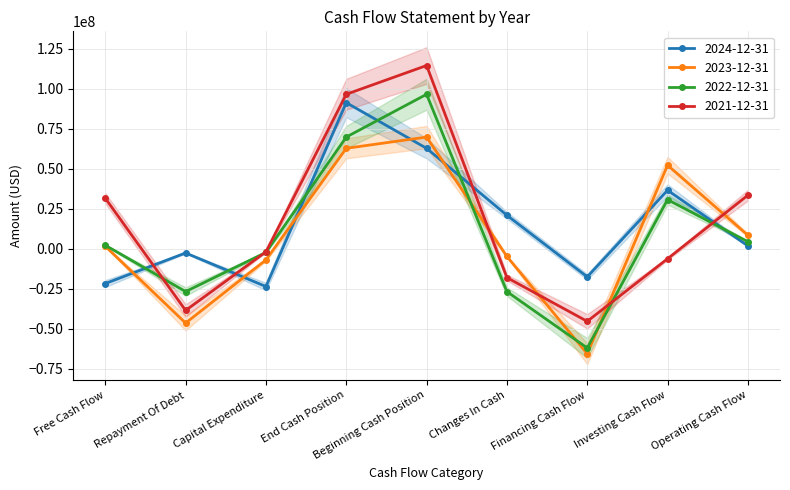

Reading left to right, list all the values displayed in this chart.

2024-12-31: Free Cash Flow=-21664000	Repayment Of Debt=-2580000	Capital Expenditure=-23528000	End Cash Position=91238000	Beginning Cash Position=62742000	Changes In Cash=20944000	Financing Cash Flow=-17484000	Investing Cash Flow=36564000	Operating Cash Flow=1864000
2023-12-31: Free Cash Flow=1598000	Repayment Of Debt=-46330000	Capital Expenditure=-6917000	End Cash Position=62742000	Beginning Cash Position=69759000	Changes In Cash=-4760000	Financing Cash Flow=-65468000	Investing Cash Flow=52193000	Operating Cash Flow=8515000
2022-12-31: Free Cash Flow=2247000	Repayment Of Debt=-26678000	Capital Expenditure=-2224000	End Cash Position=69759000	Beginning Cash Position=96456000	Changes In Cash=-26697000	Financing Cash Flow=-61881000	Investing Cash Flow=30713000	Operating Cash Flow=4471000
2021-12-31: Free Cash Flow=31602000	Repayment Of Debt=-38455000	Capital Expenditure=-1867000	End Cash Position=96456000	Beginning Cash Position=114417000	Changes In Cash=-17961000	Financing Cash Flow=-45254000	Investing Cash Flow=-6176000	Operating Cash Flow=33469000